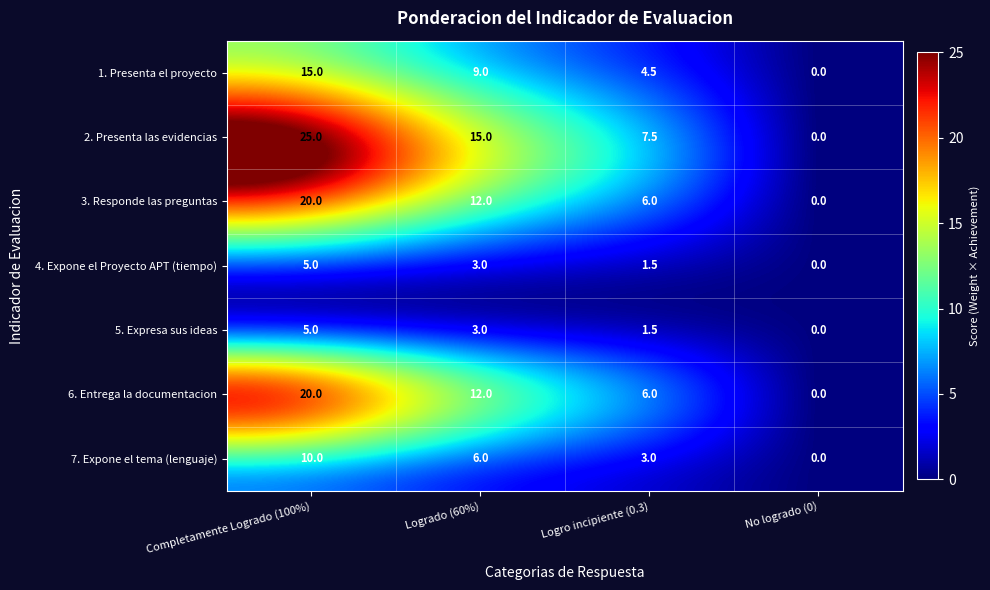

The value of 5. Expresa sus ideas at Logro incipiente (0.3) is 1.5. True or false?

True